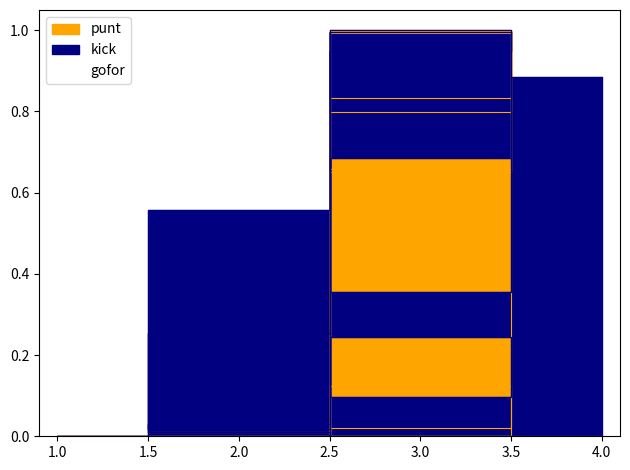

How many positive values does the punt series have?

13